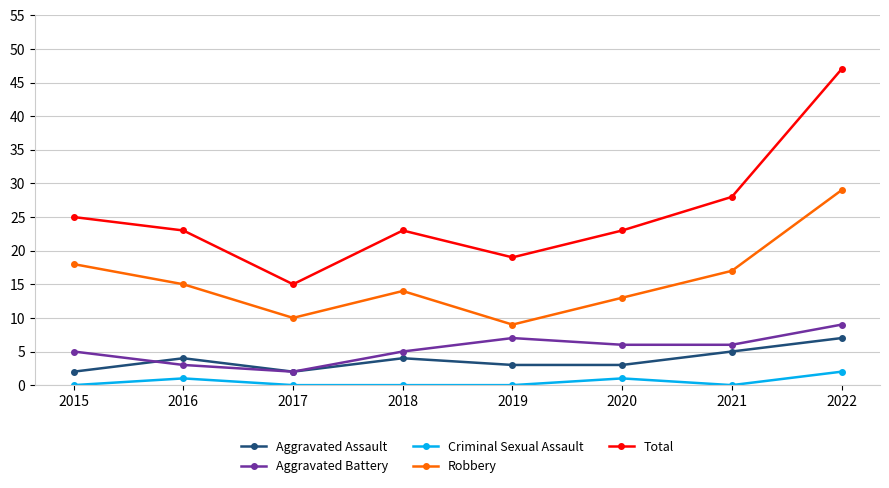

At 2020, list the series in order from largest to smallest.

Total, Robbery, Aggravated Battery, Aggravated Assault, Criminal Sexual Assault